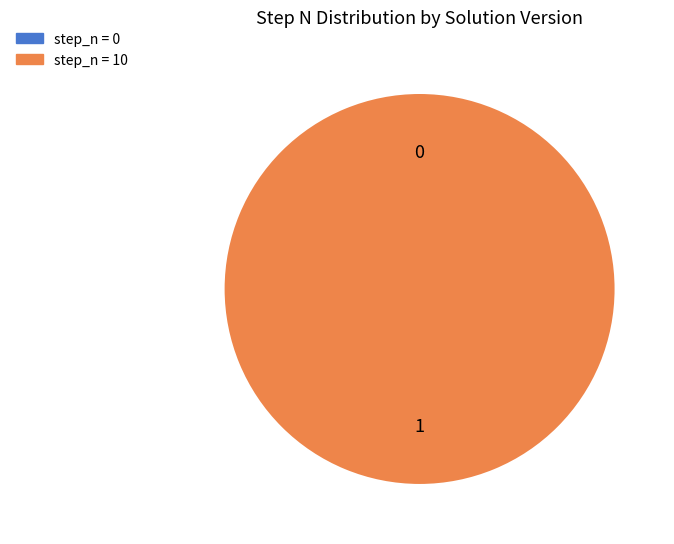

Count the number of slices in the pie.

2